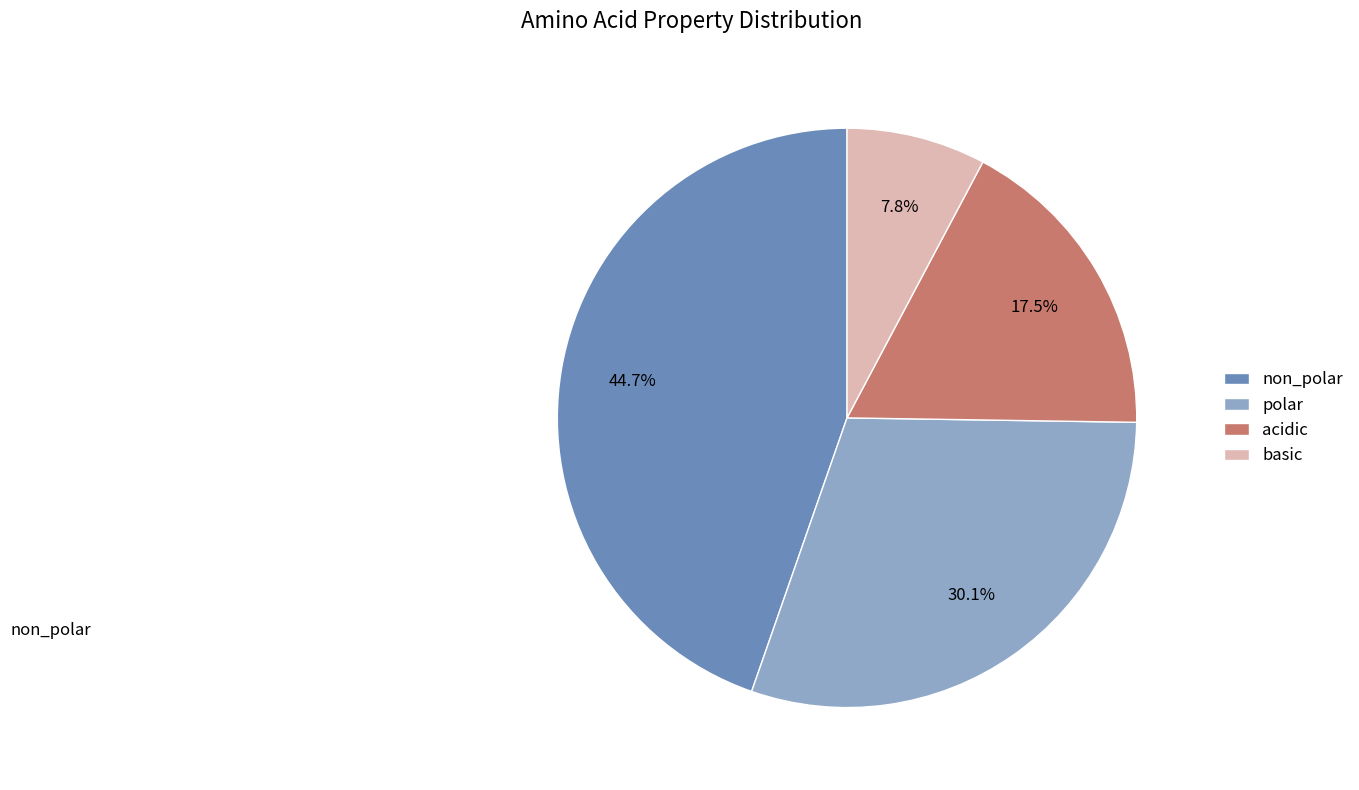

Do basic and non_polar together represent more than half of the pie?

Yes